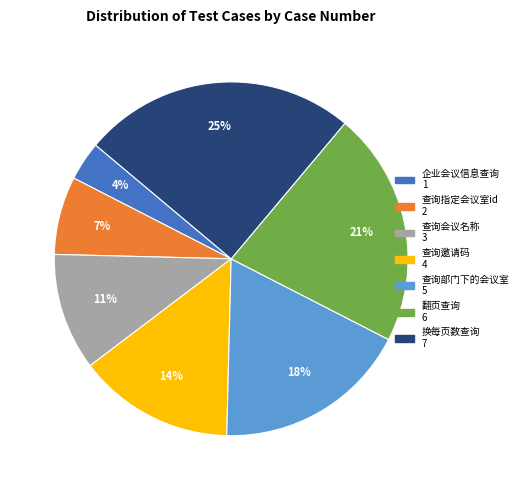

Is there a majority slice in this chart?

No